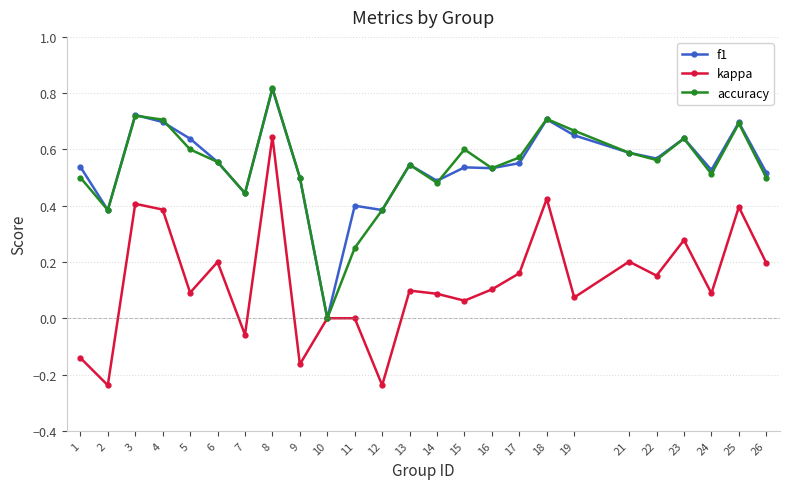

Which category has the highest value in the accuracy series?

8